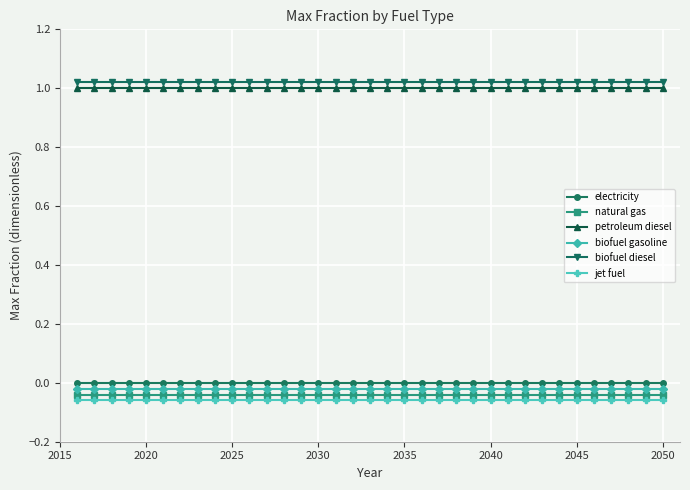

How many lines are shown in the chart?

6